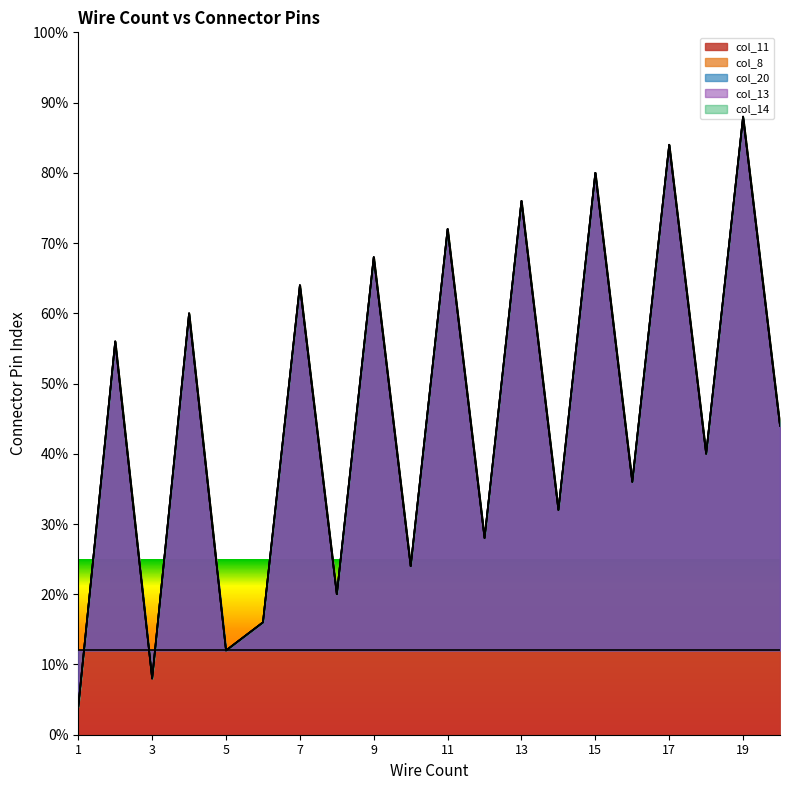

What is the smallest value displayed?

4.0